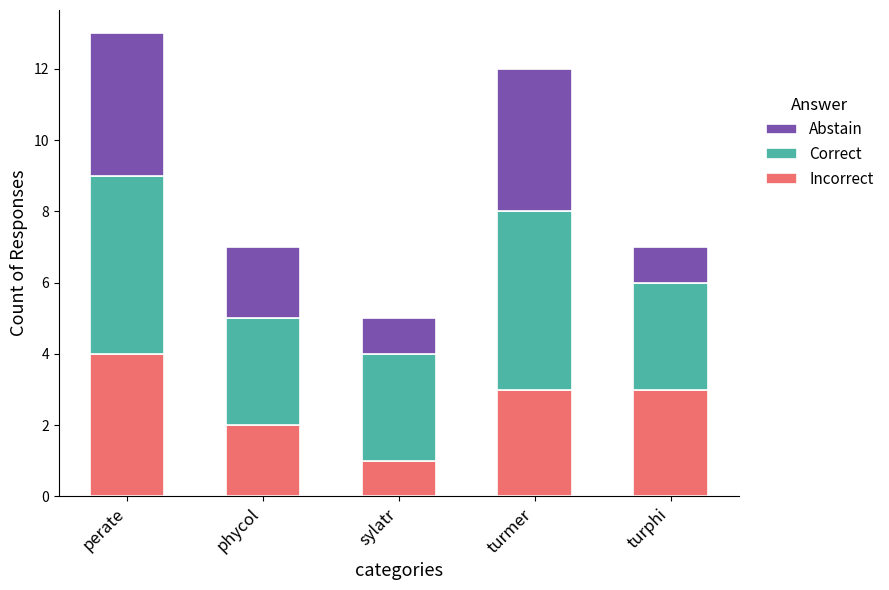

Are the bars grouped side by side (vs. stacked)?

No